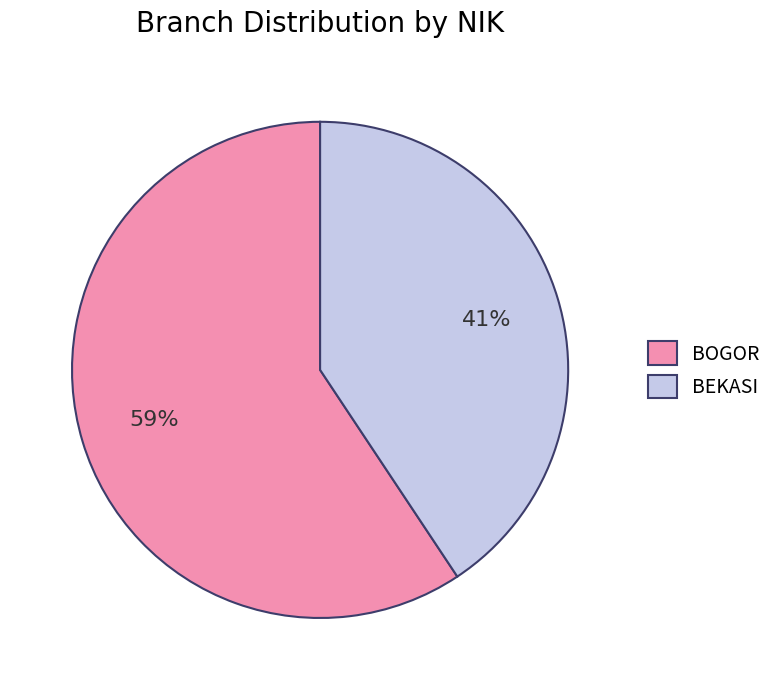

To the nearest percent, what portion does BOGOR represent?

59%